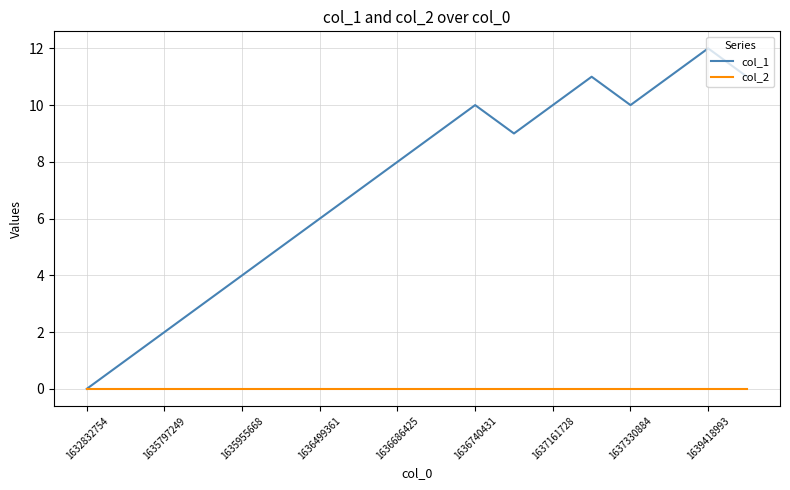

What is the difference between the maximum and minimum values in the col_1 series?

12